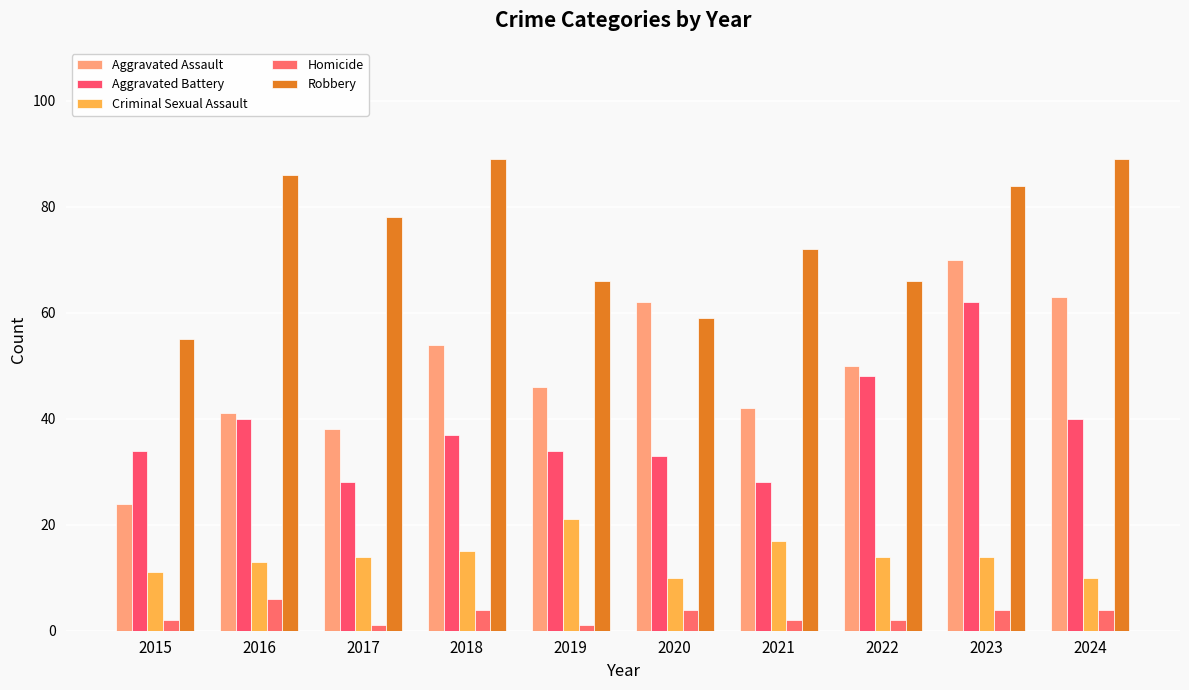

How many categories are shown in the chart?

10